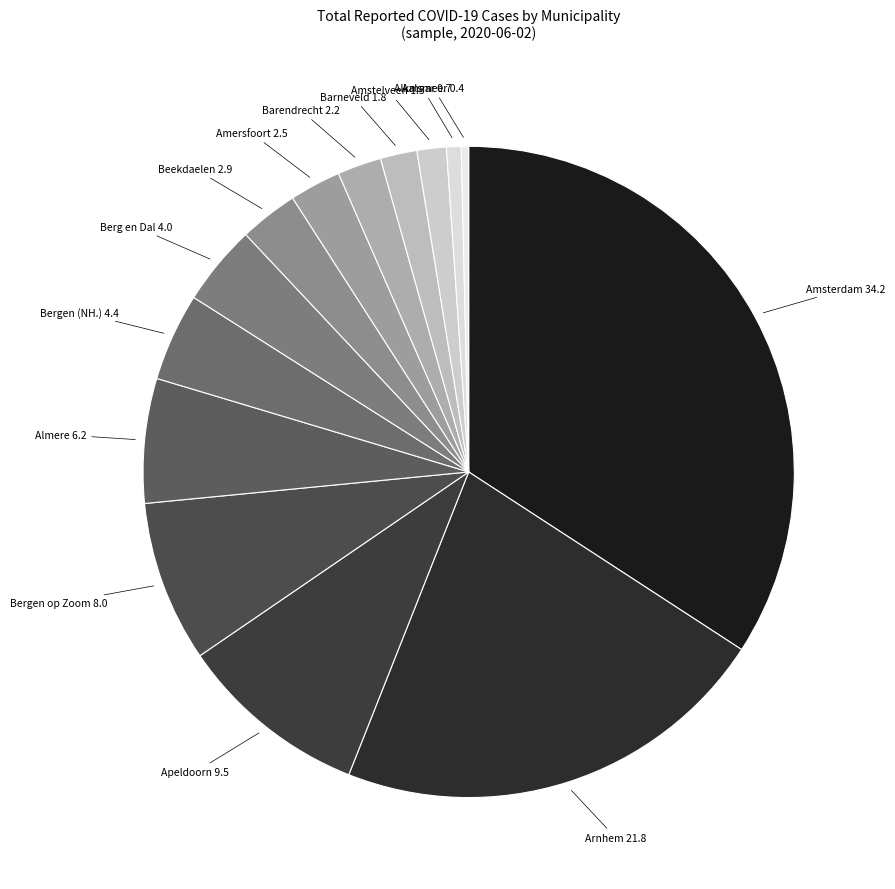

The Beekdaelen slice represents 3% of the pie. True or false?

True